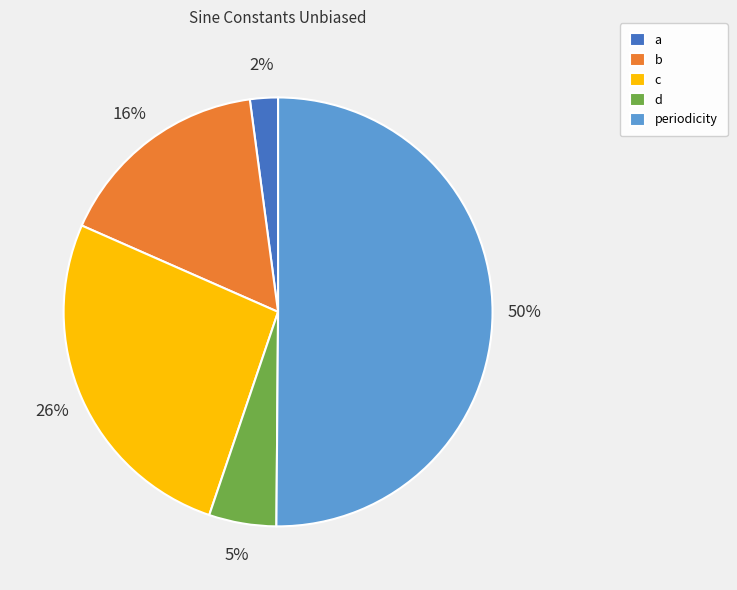

Do d and b together represent more than half of the pie?

No